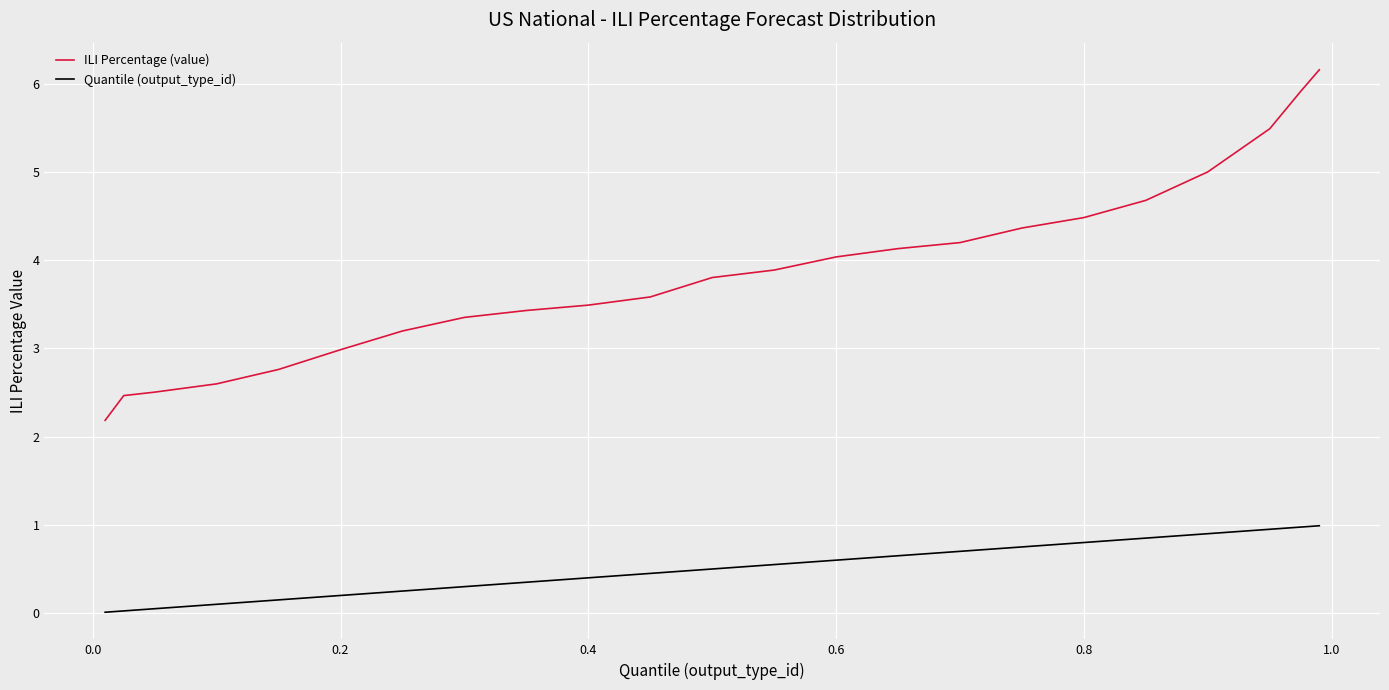

Which series has the largest range (max minus min)?

ILI Percentage (value)